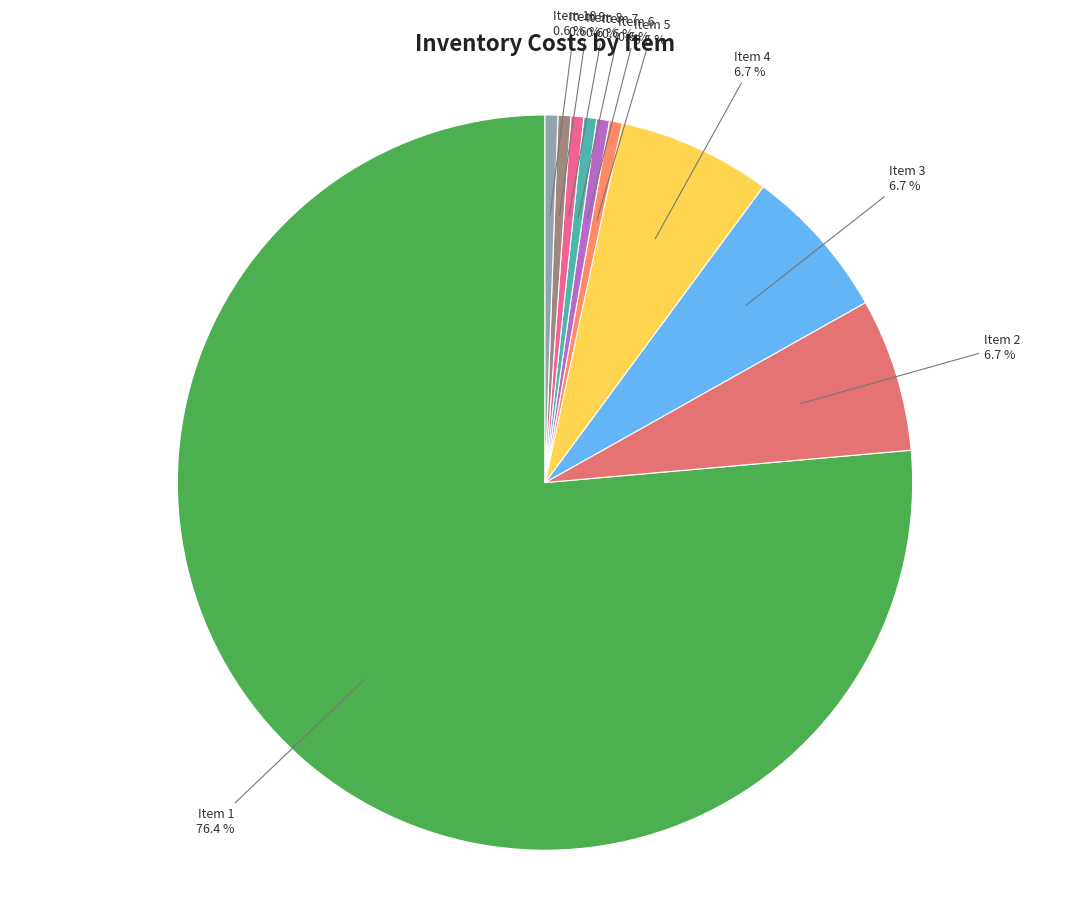

How many slices are in this pie chart?

10